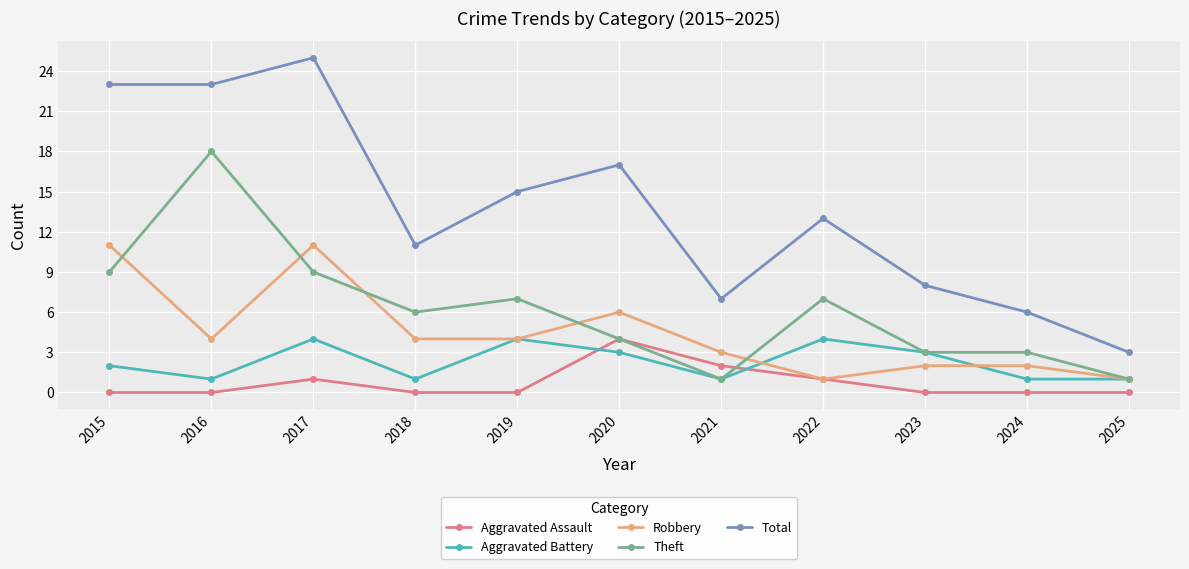

Reading left to right, transcribe all the data shown in this chart.

Aggravated Assault: 0	0	1	0	0	4	2	1	0	0	0
Aggravated Battery: 2	1	4	1	4	3	1	4	3	1	1
Robbery: 11	4	11	4	4	6	3	1	2	2	1
Theft: 9	18	9	6	7	4	1	7	3	3	1
Total: 23	23	25	11	15	17	7	13	8	6	3